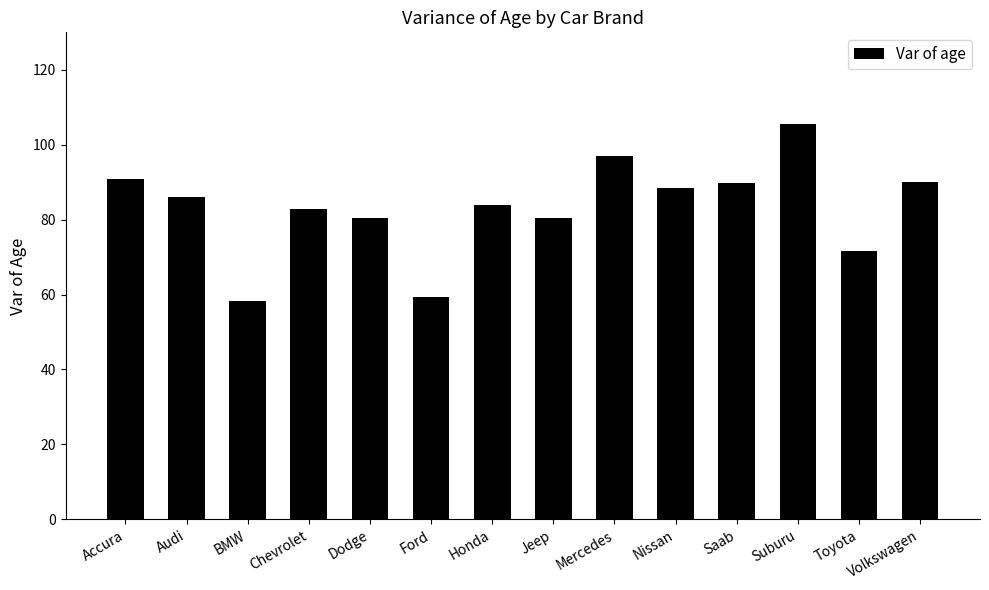

True or false: the data shows 96.9 at Mercedes.

True